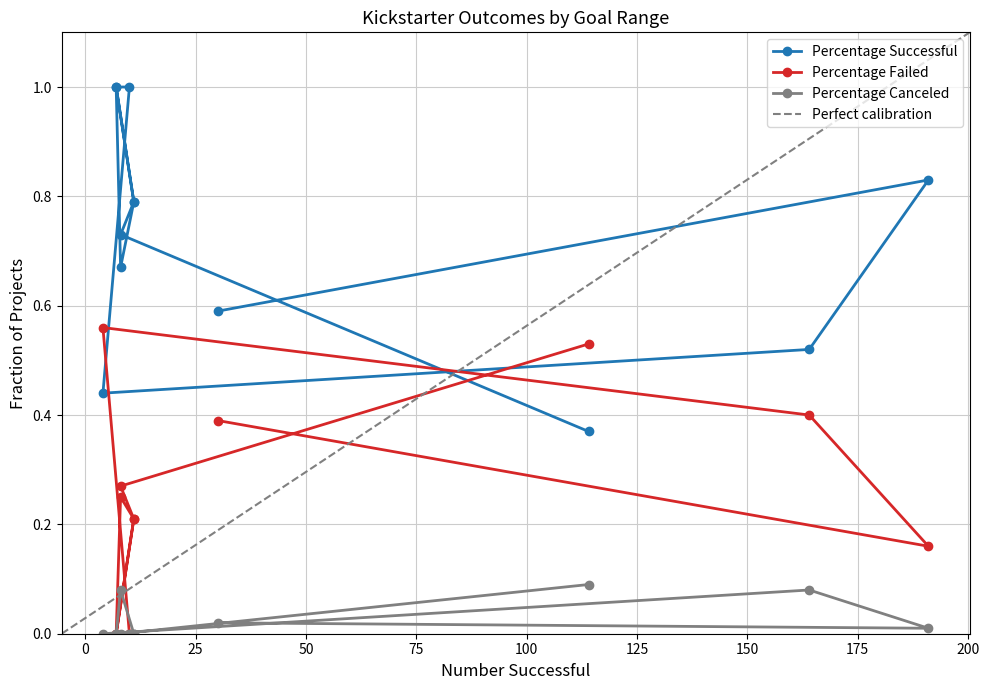

Read the Percentage Canceled value at Greater than or equal to 50000.

0.1